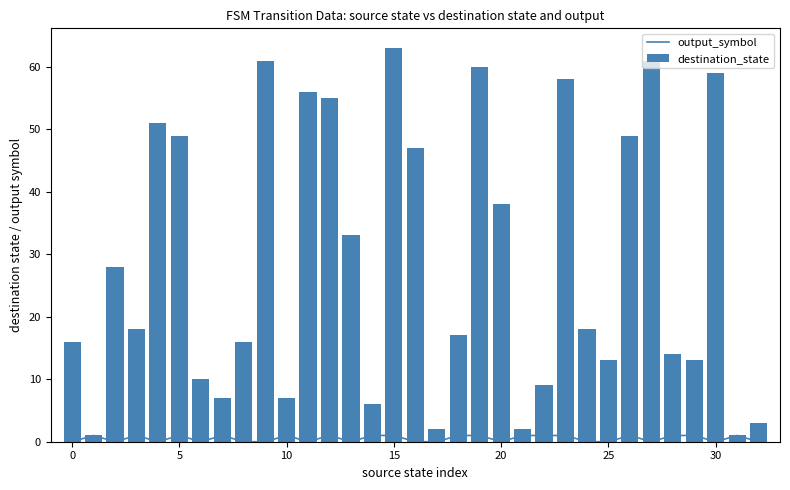

What is the sum of all destination_state values?

941